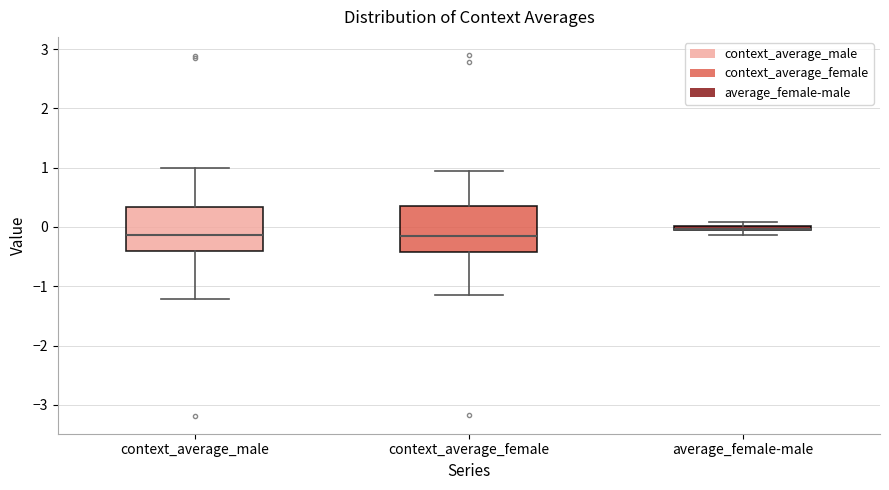

Where is the upper edge of the box for context_average_male on the y-axis? The values are not printed on the chart, so give them approximately, as read against the axis.

0.3